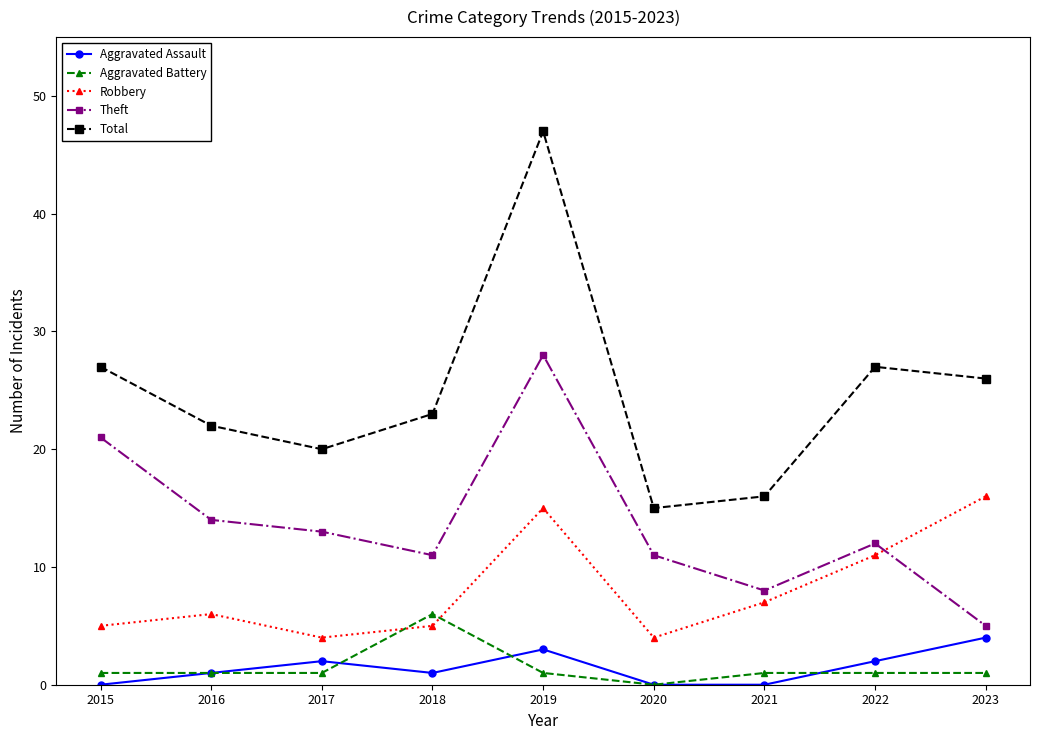

At how many categories does at least one series exceed 6?

9